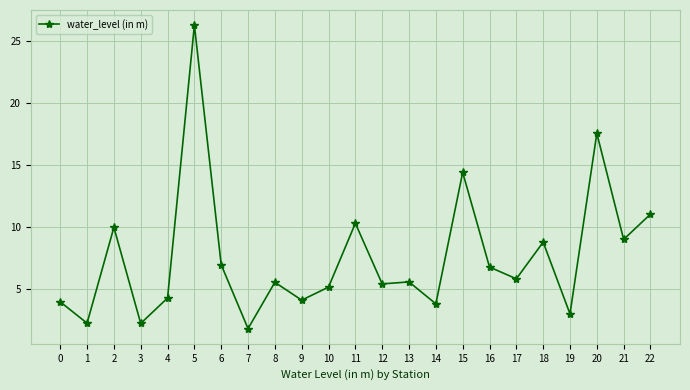

What is the value of the 21st point from the left?

17.6